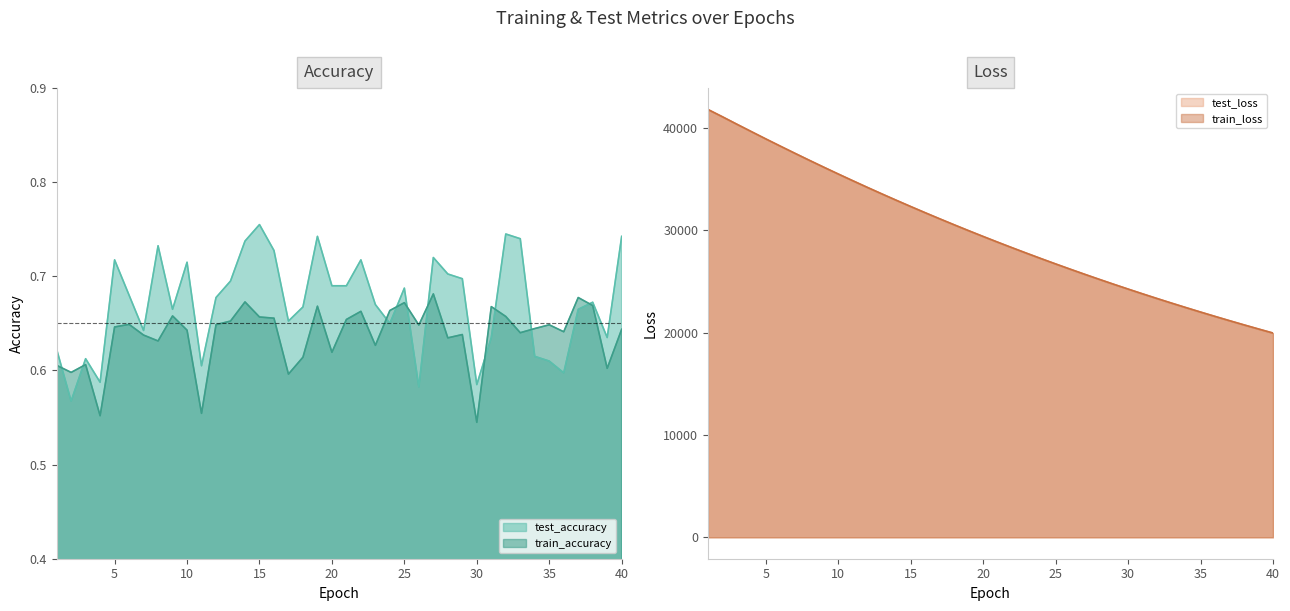

Which label corresponds to the smallest value in the chart?

30